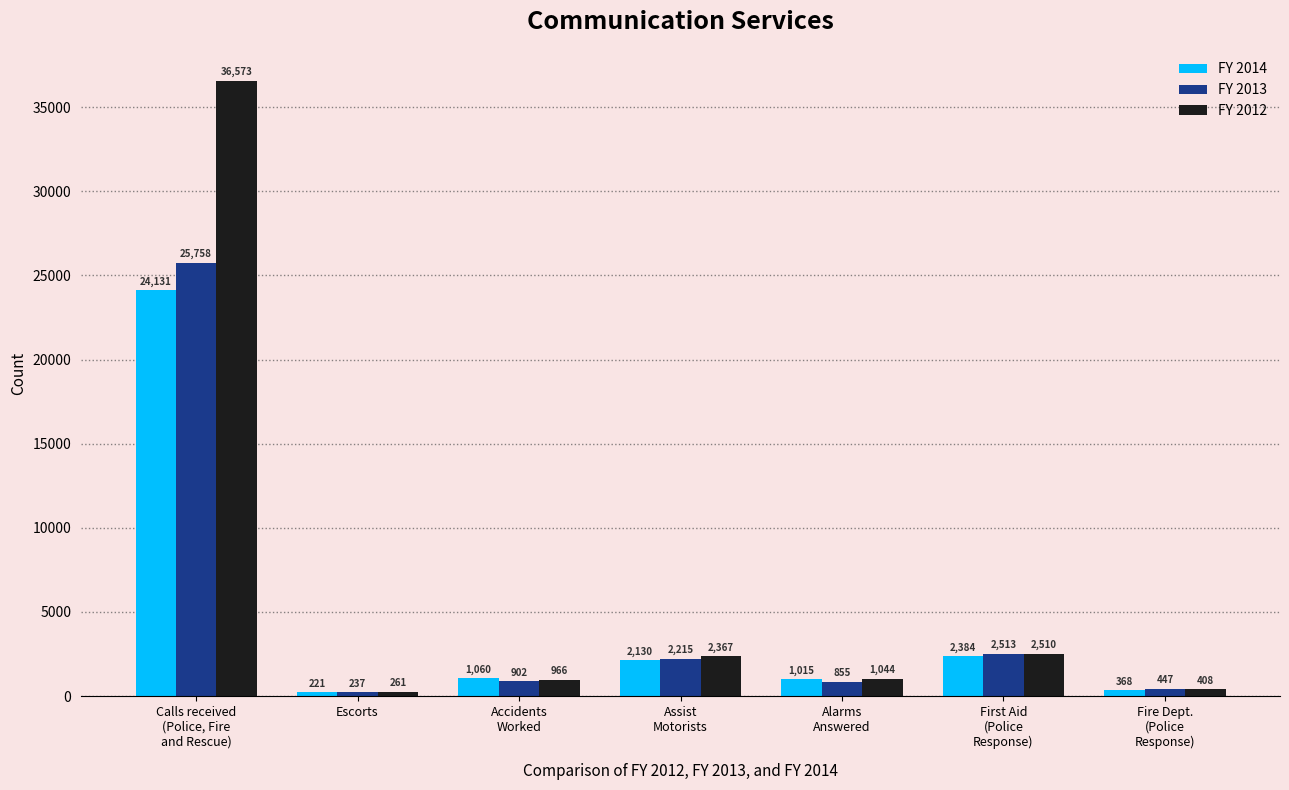

How many distinct data groups are displayed?

3